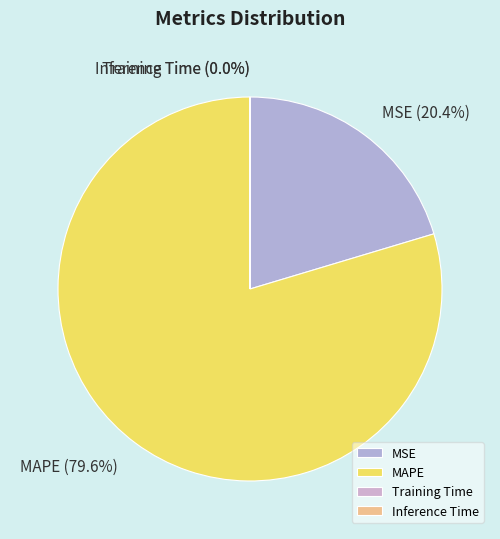

Which category has the biggest portion of the pie?

MAPE